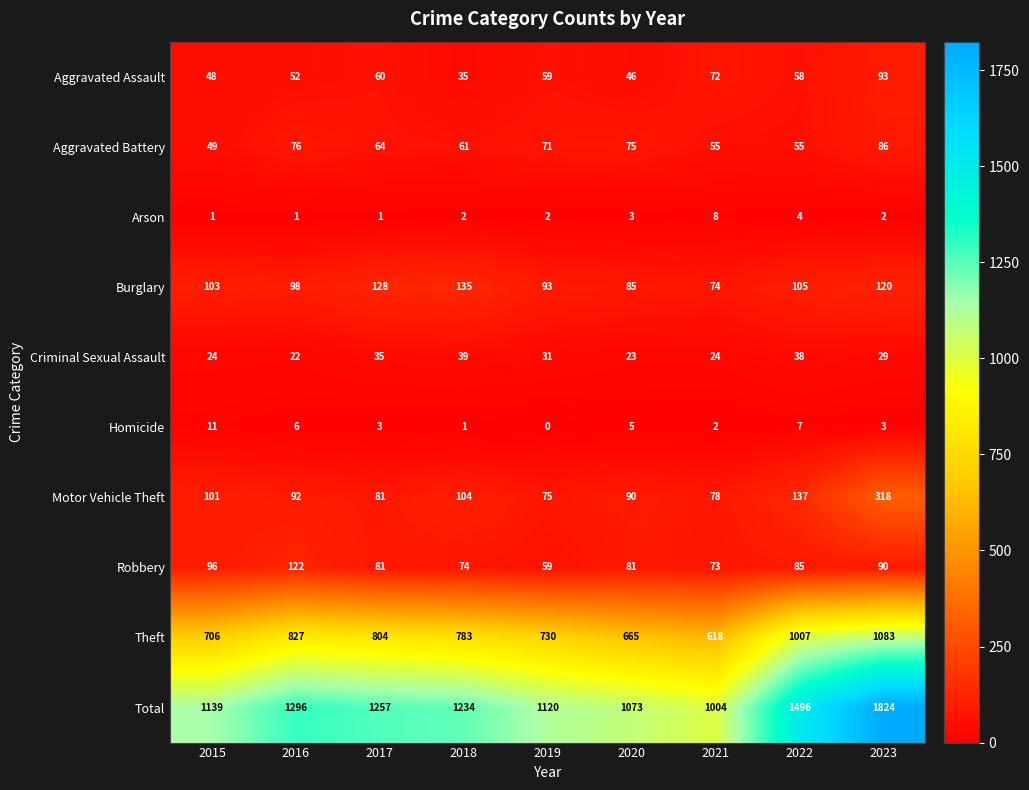

Where does the Motor Vehicle Theft series first go above 92?

2015